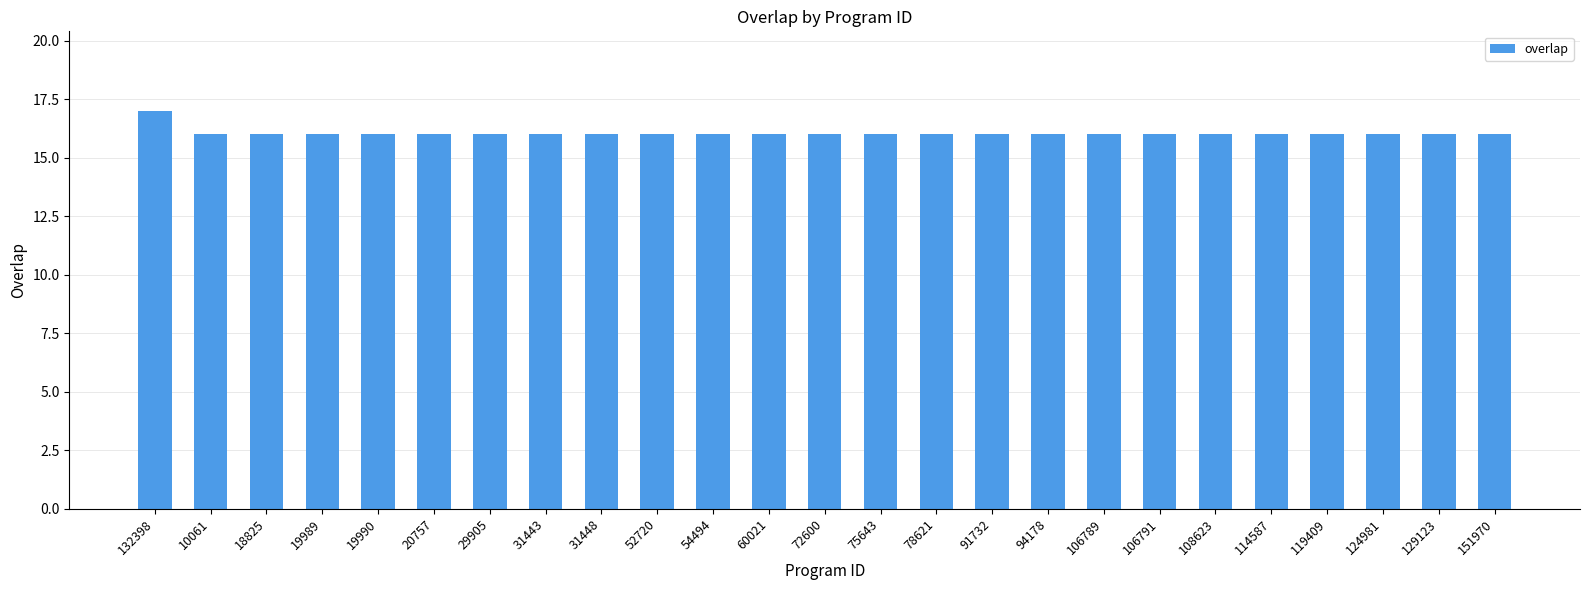

What position from the right is 91732?

10